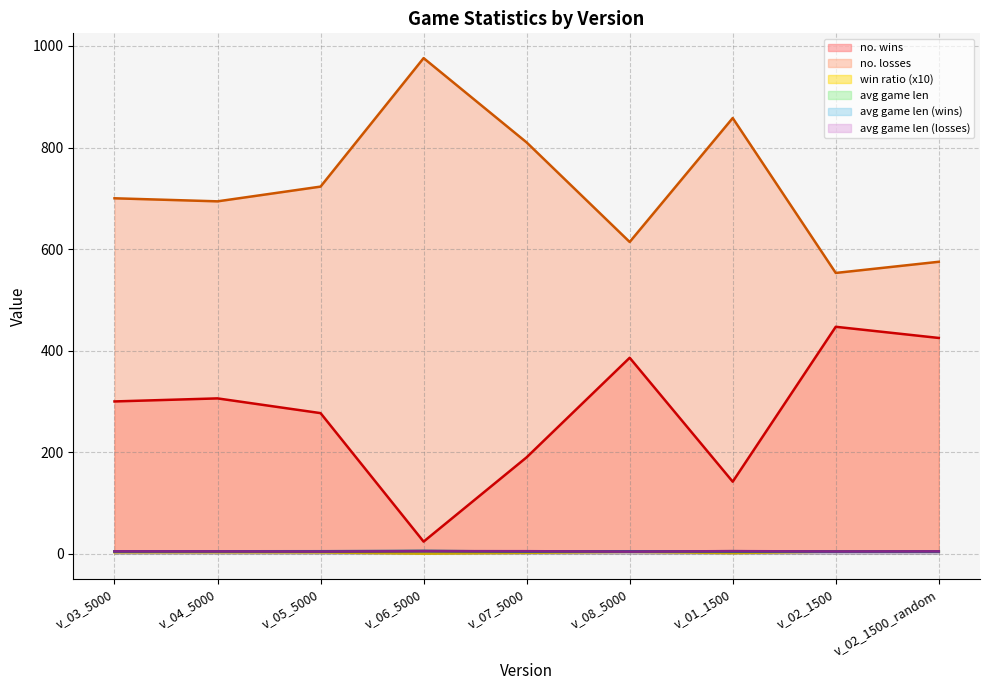

True or false: no. wins and avg game len (wins) cross at least once.

False